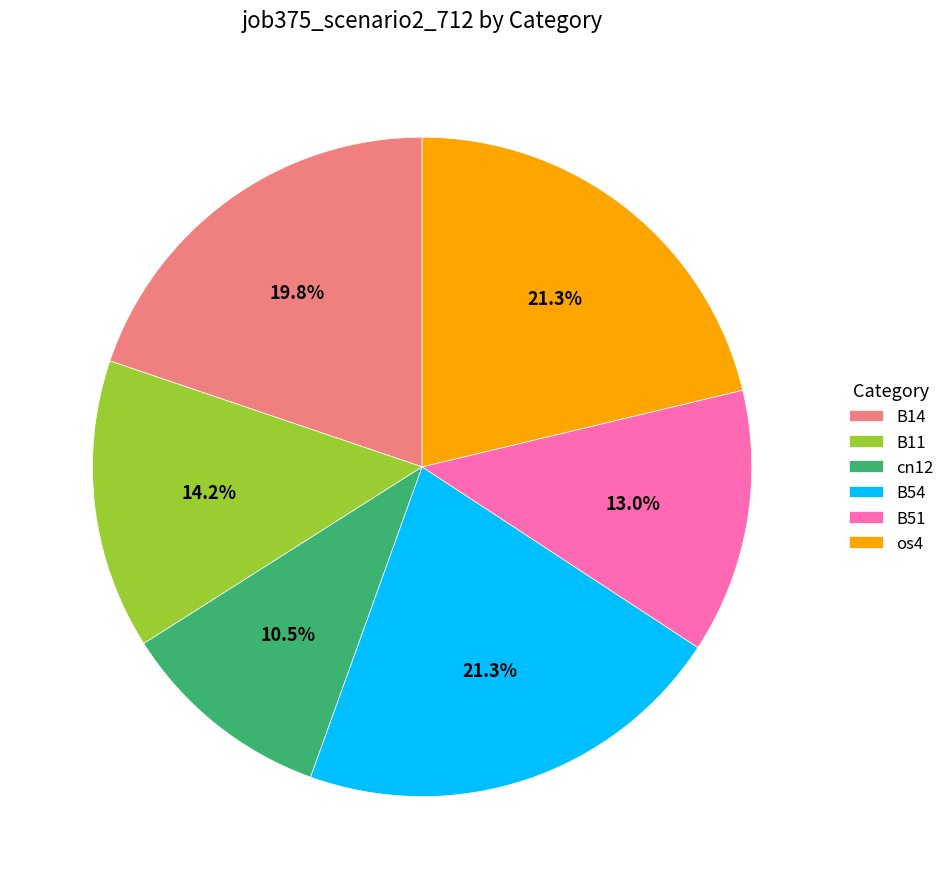

The B14 slice represents 33% of the pie. True or false?

False